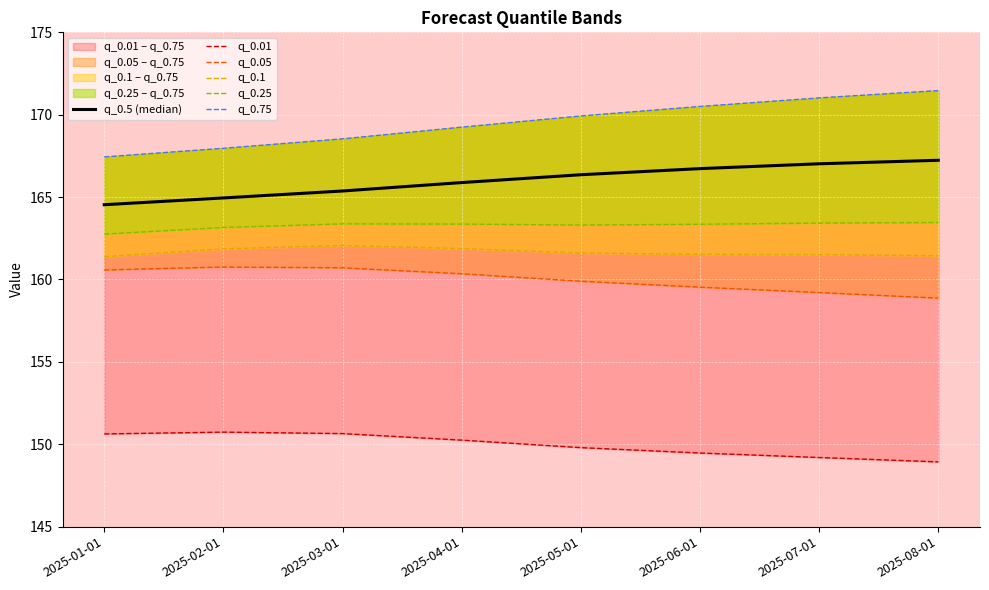

How many lines are shown in the chart?

6